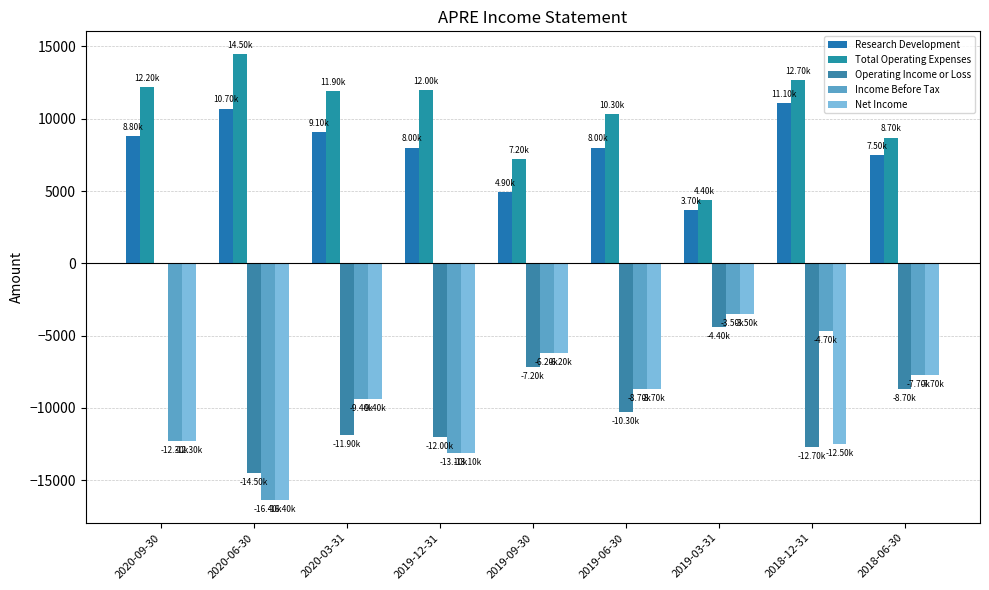

How many categories are shown in the chart?

9